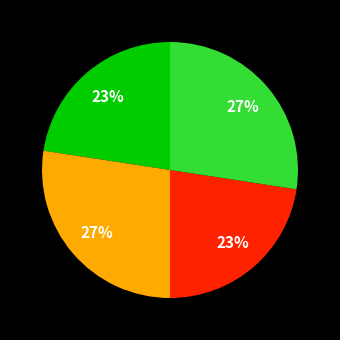

Is there any slice that represents more than half of the pie?

No